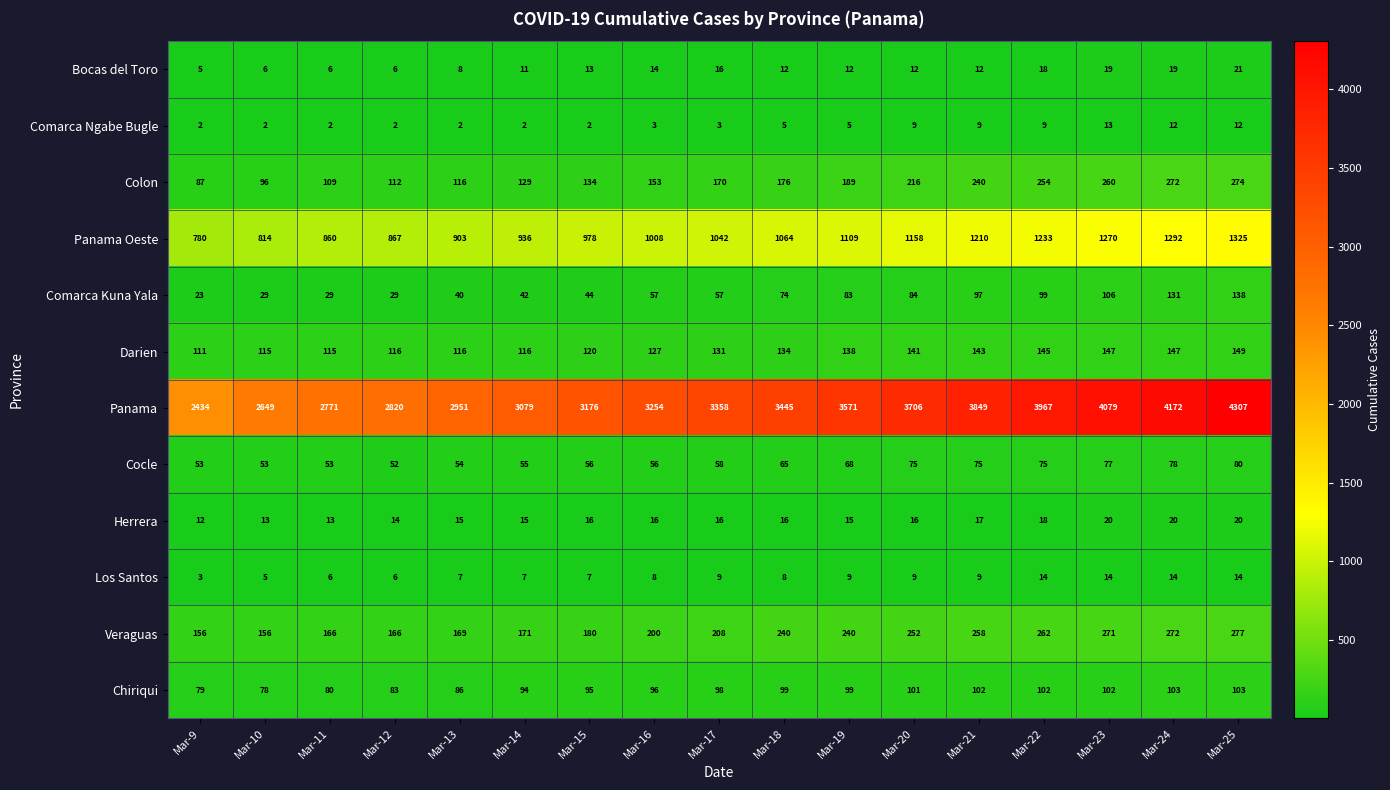

How many distinct data groups are displayed?

12